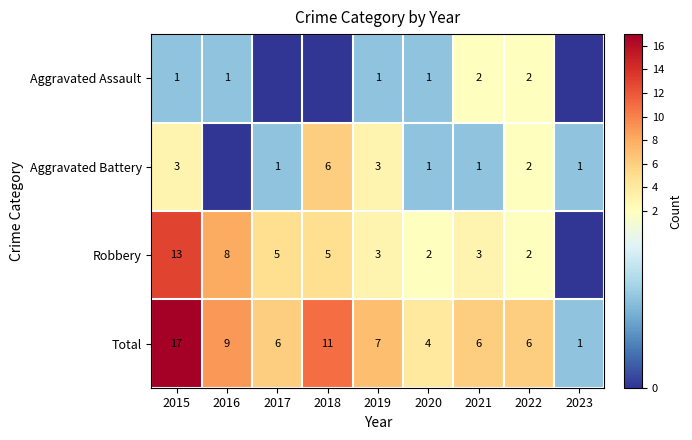

What is the maximum value for Total?

17